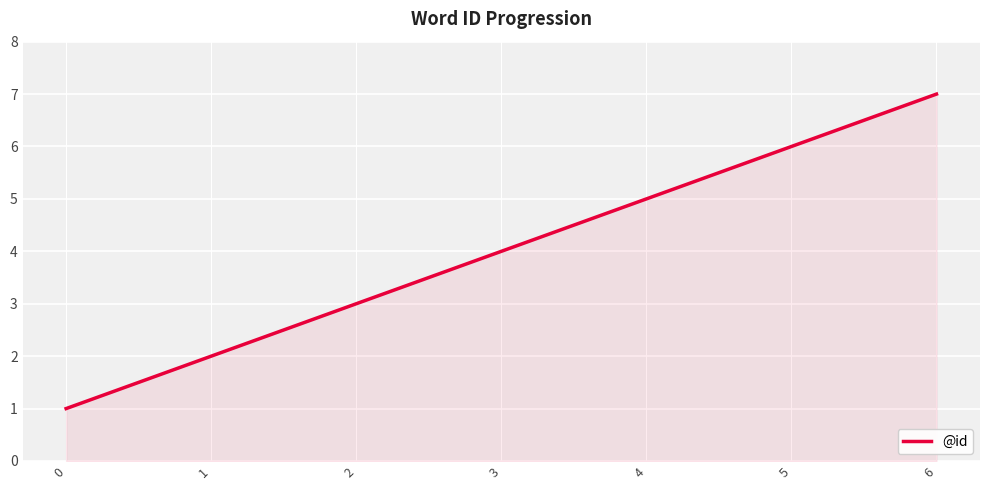

What is the difference between the maximum and minimum values?

6.0